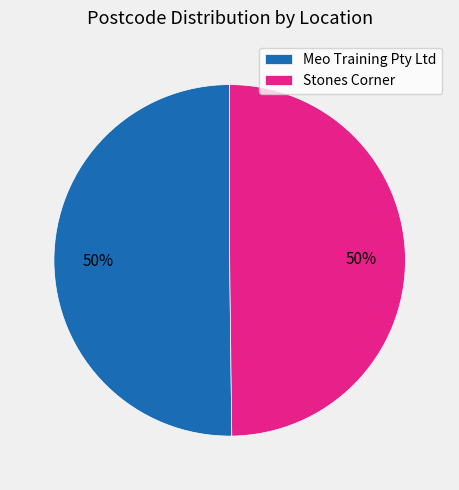

To the nearest percent, what portion does Stones Corner represent?

50%